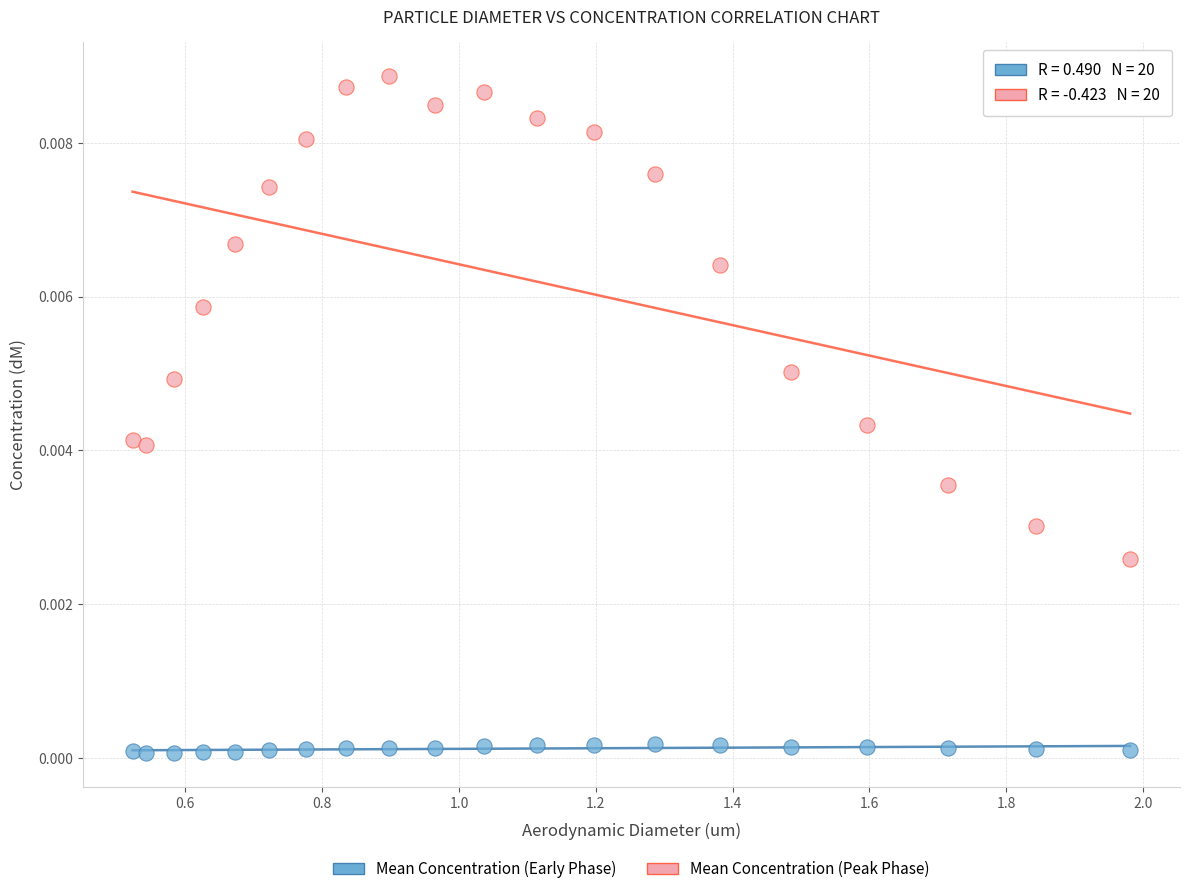

What is the X range (max minus min) for the scatter plot?

1.5